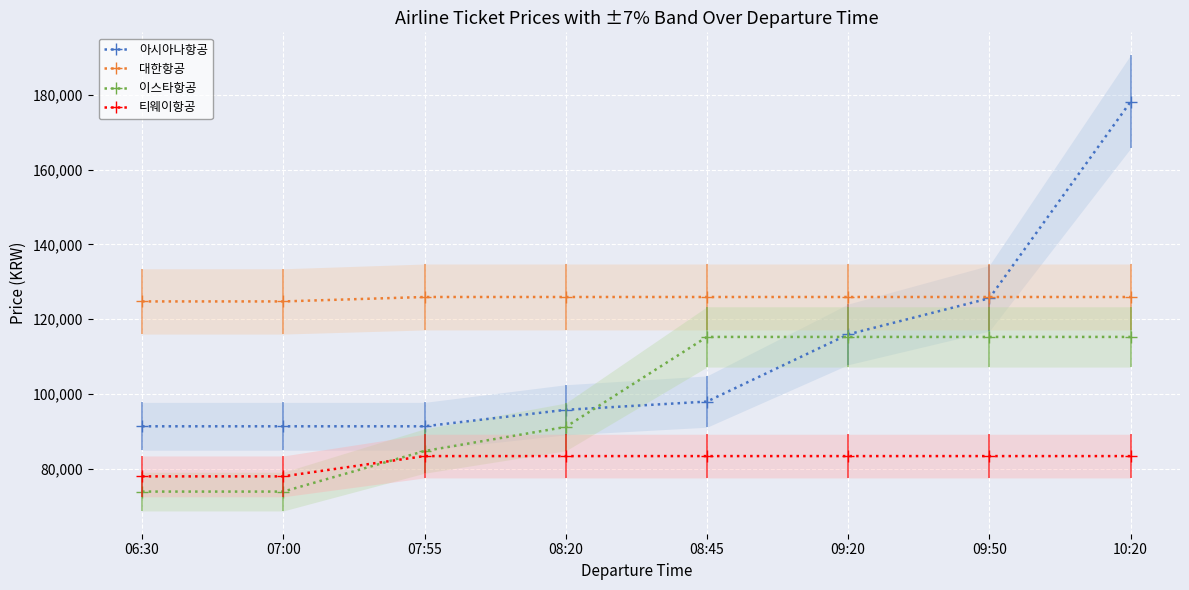

Between 09:20 and 09:50, which is larger?

09:50